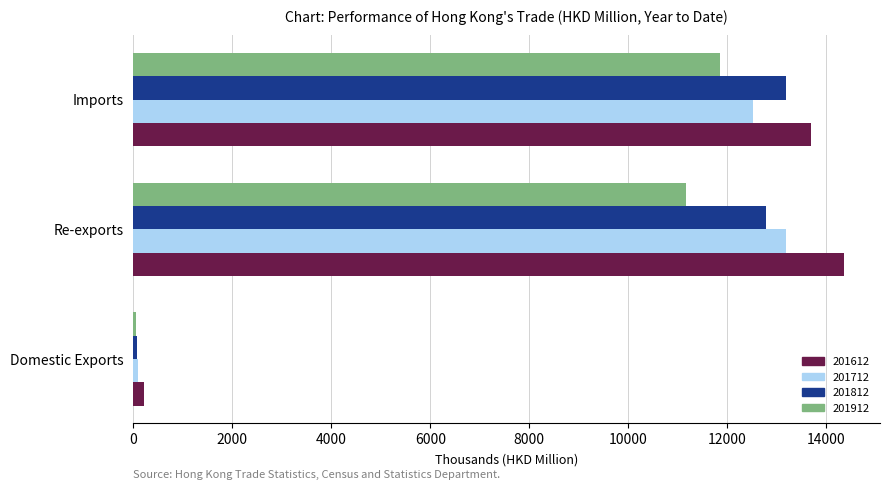

Where is 201812 nearest to the value 6631?

Re-exports